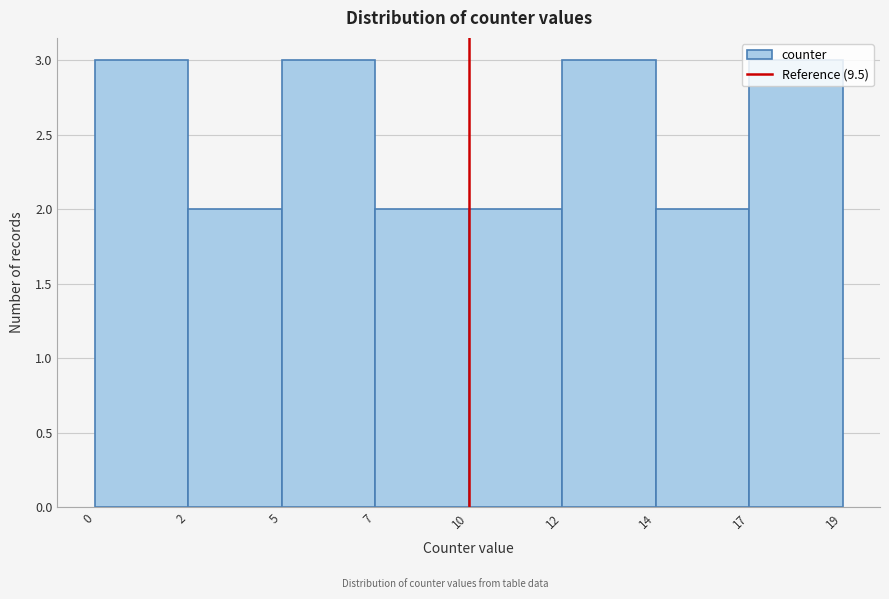

What is the sum of all values?

20